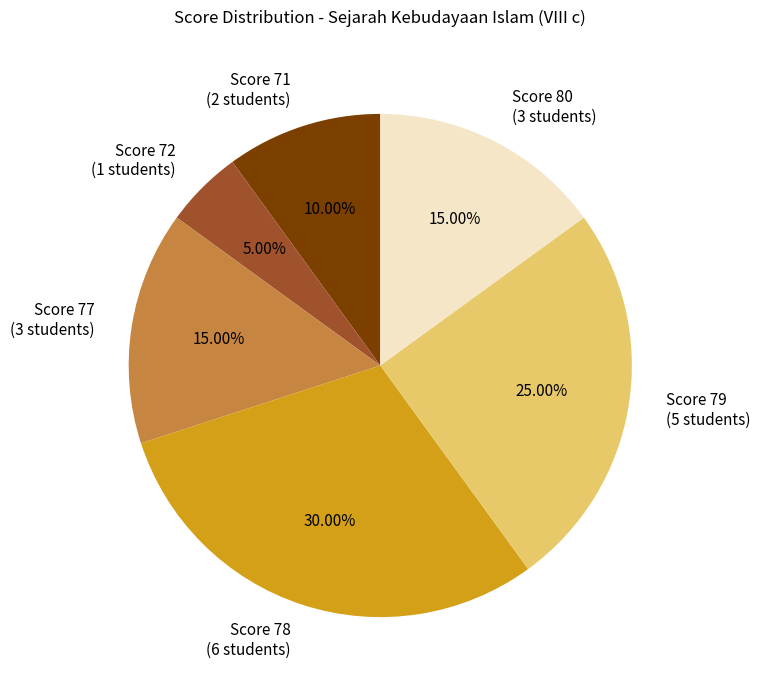

Approximately how many times larger is the value at Score 80 (3 students) compared to Score 79 (5 students)?

0.6